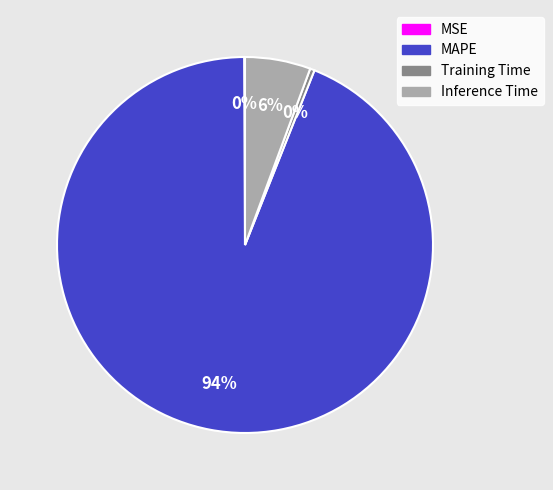

Do Training Time and MAPE together represent more than half of the pie?

Yes